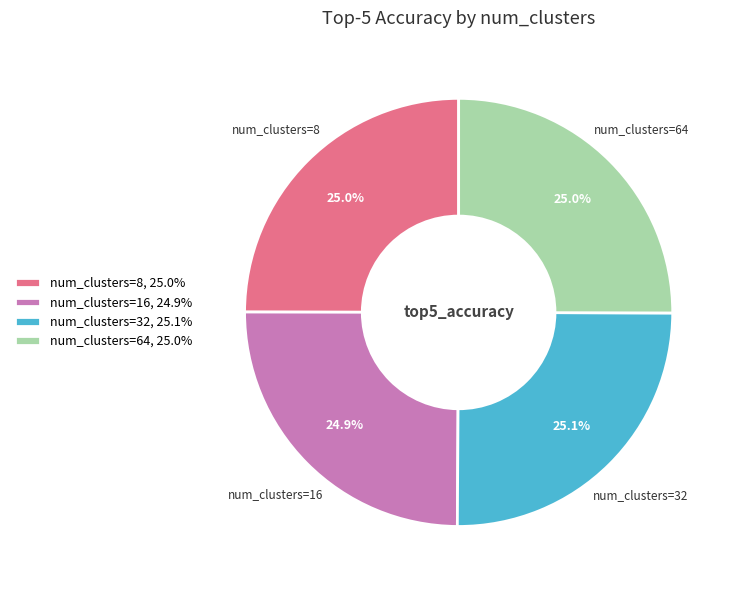

Is there any slice that represents more than half of the pie?

No